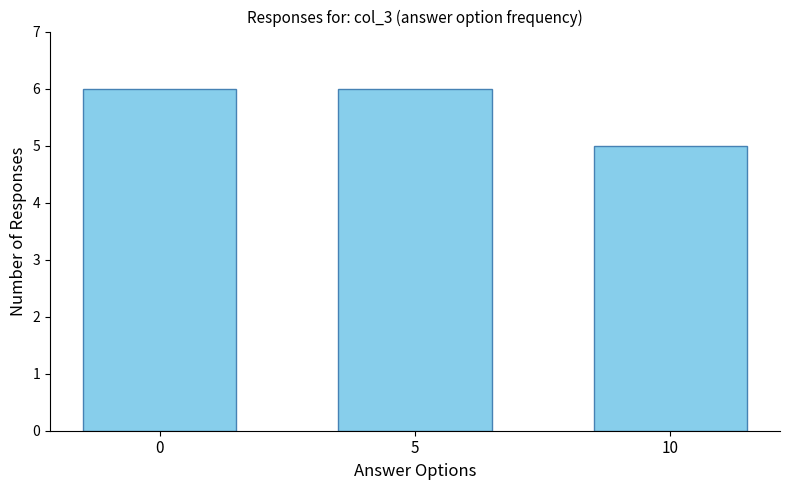

Does the chart contain any negative values?

No